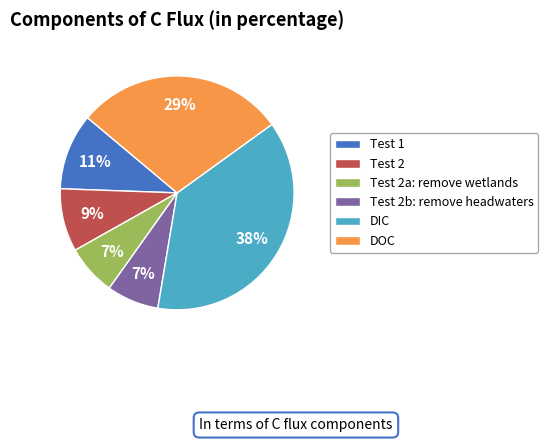

Does DOC account for over 50% of the chart?

No